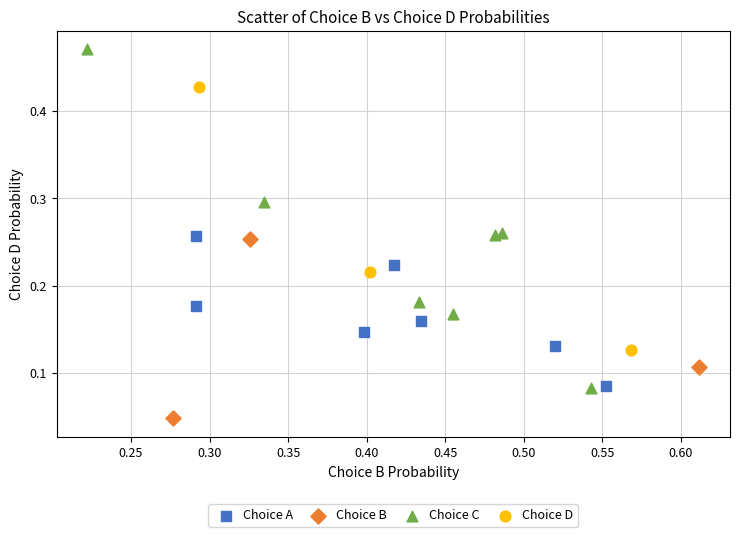

Which series has the largest Y range (max minus min)?

Choice C